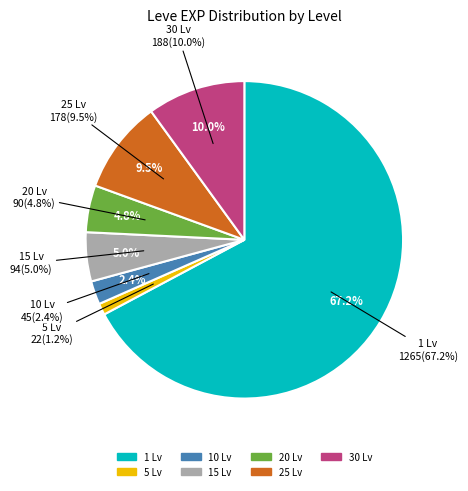

The 5 slice represents 11% of the pie. True or false?

False